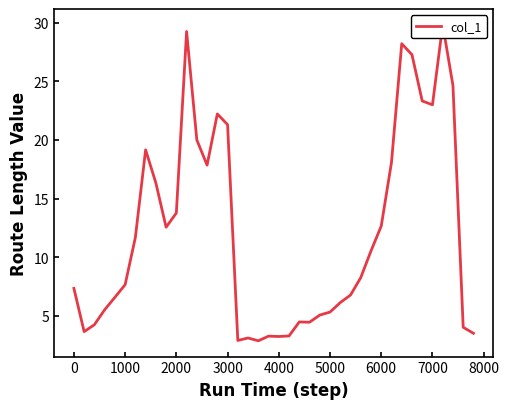

How many lines are shown in the chart?

1